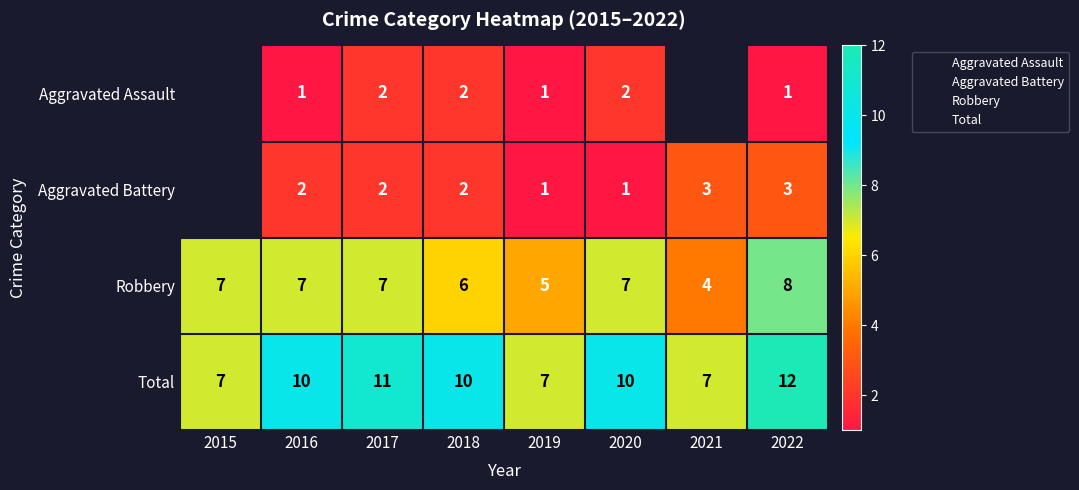

What is the sum of the Aggravated Battery values at 2019 and 2017?

3.0